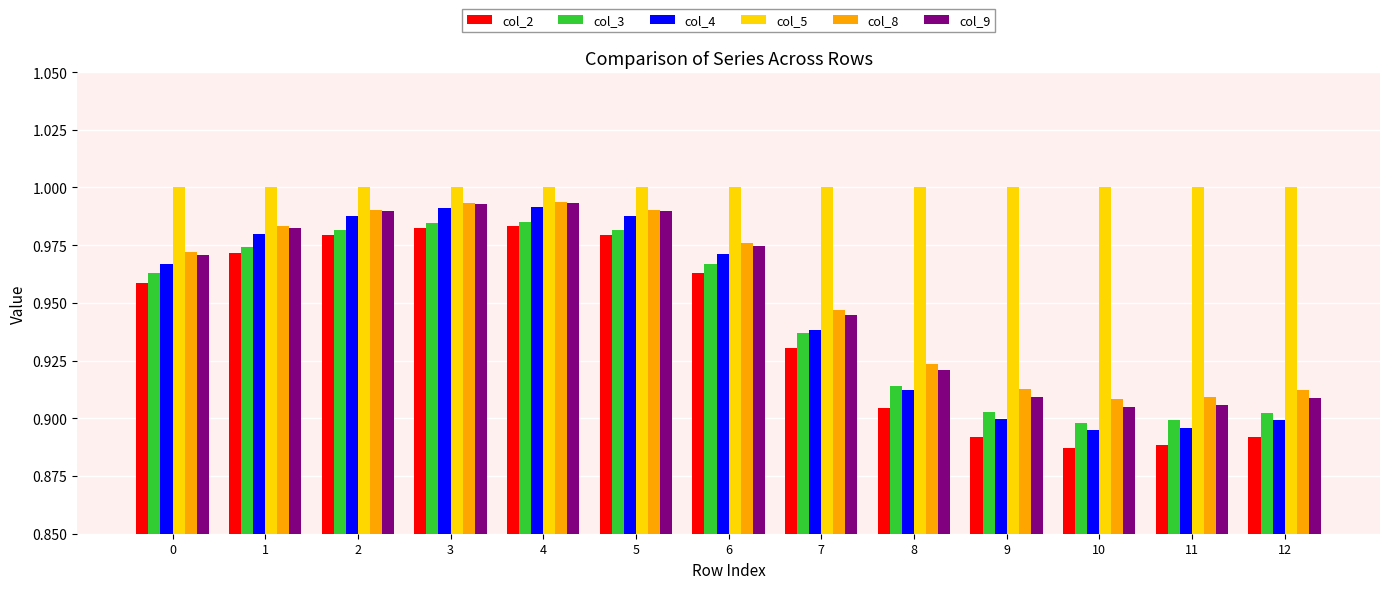

Between 4 and 8, which series saw the biggest shift?

col_4